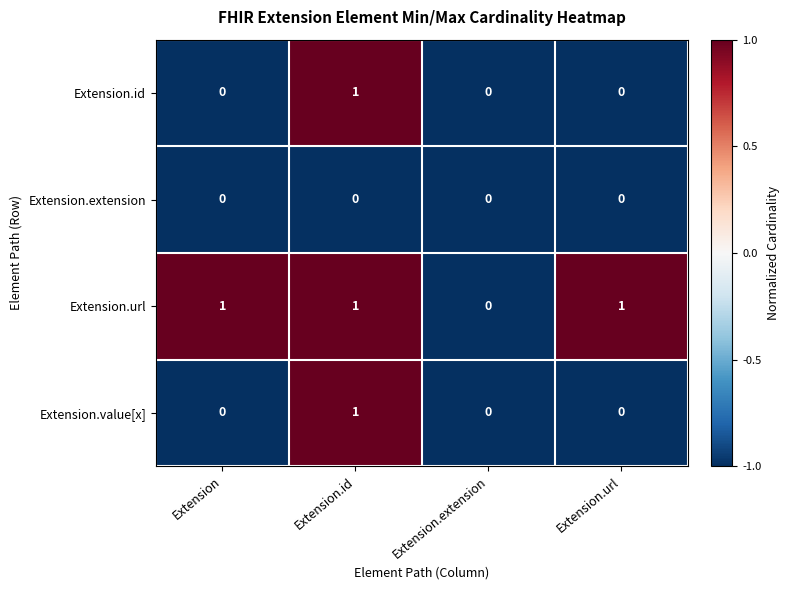

What is the sum of all Extension.url values?

3